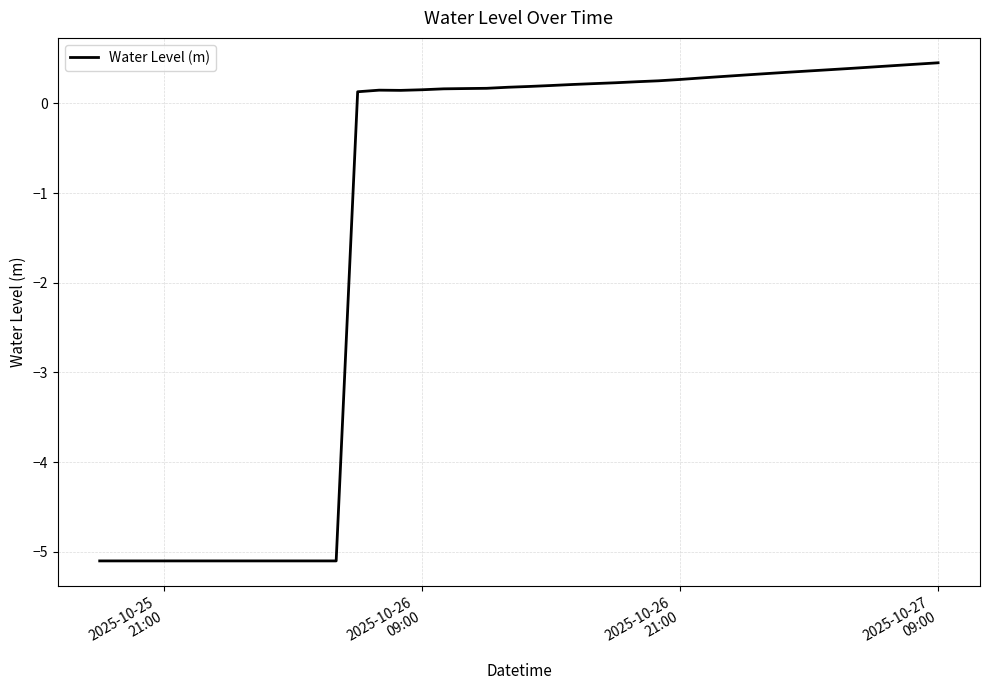

What is the minimum value shown in the chart?

-5.1